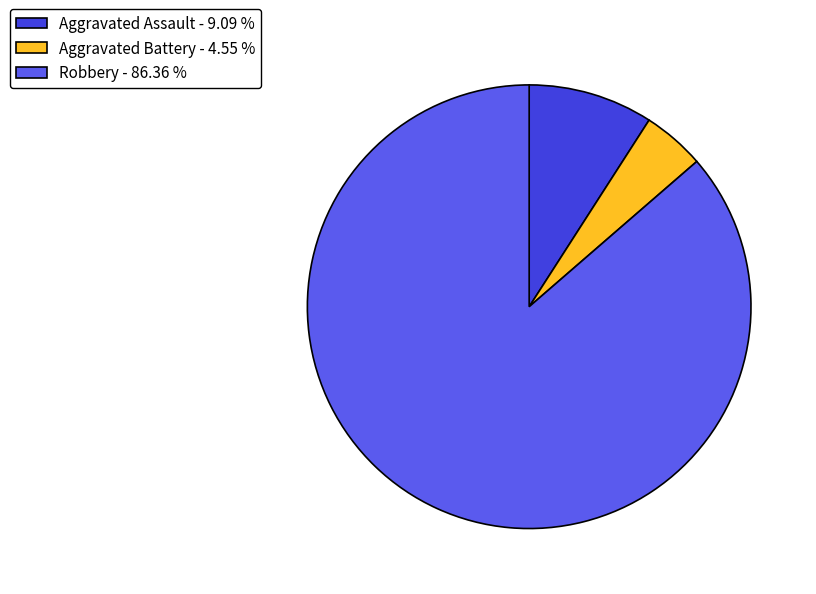

Which slice represents more than half of the pie?

Robbery